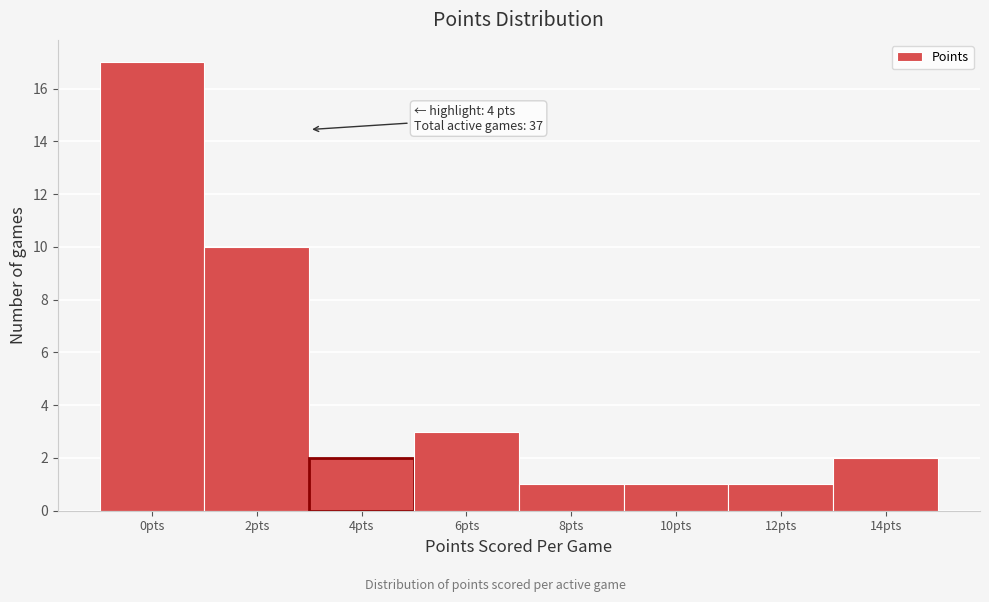

Reading left to right, extract all data points from this chart.

0pts=17	2pts=10	4pts=2	6pts=3	8pts=1	10pts=1	12pts=1	14pts=2